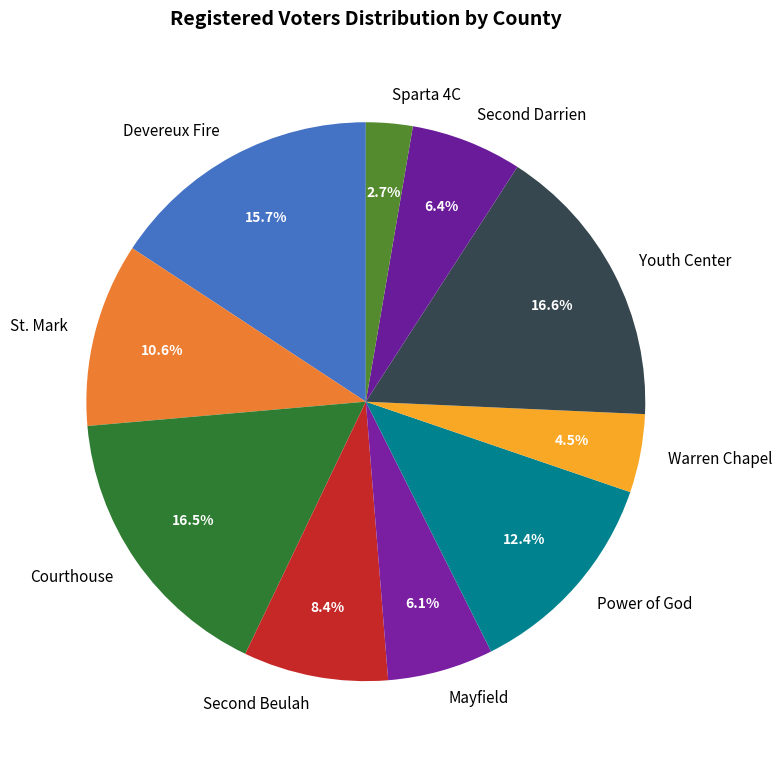

Count the number of slices in the pie.

10